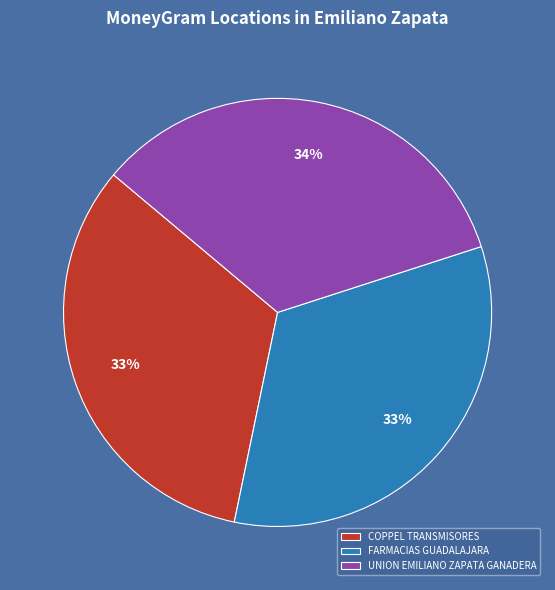

Is the sum of FARMACIAS GUADALAJARA and UNION EMILIANO ZAPATA GANADERA greater than half?

Yes